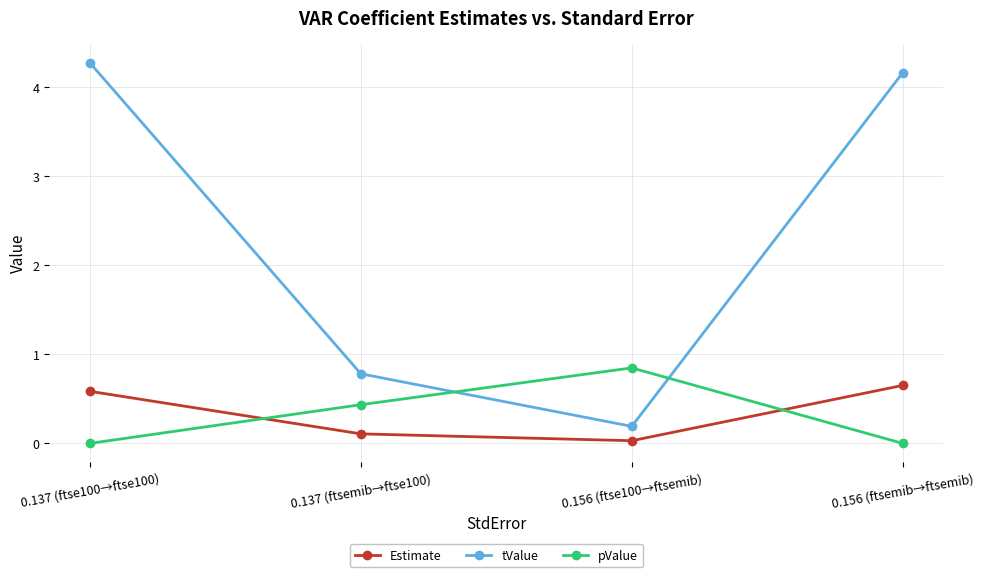

List the labels in order of Estimate value, largest first.

0.156 (ftsemib→ftsemib), 0.137 (ftse100→ftse100), 0.137 (ftsemib→ftse100), 0.156 (ftse100→ftsemib)